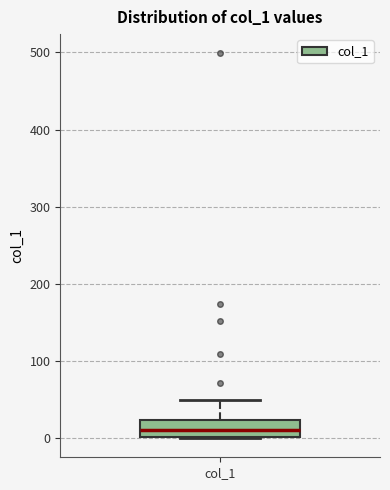

Transcribe this box plot: give where the median line is, the range the box spans, and where the two whiskers end, as read against the y-axis. The values are not printed on the chart, so give them approximately, as read against the axis.

median 10, box 0 to 20, whiskers 0 to 50